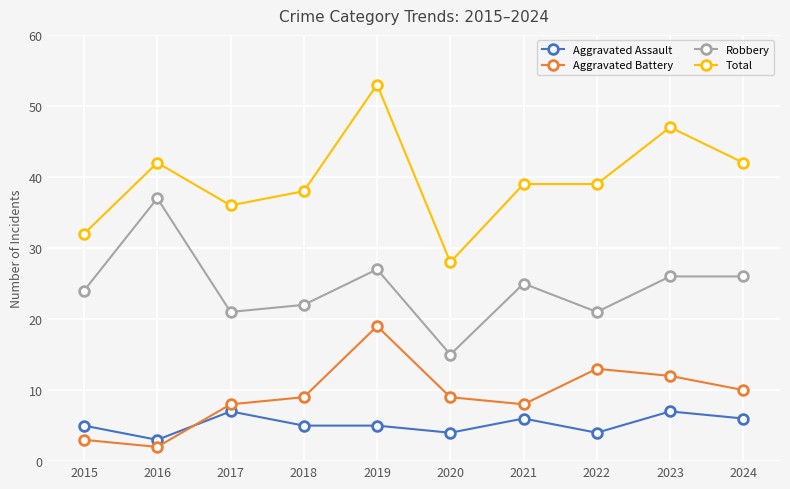

The value of Total at 2020 is 28. True or false?

True